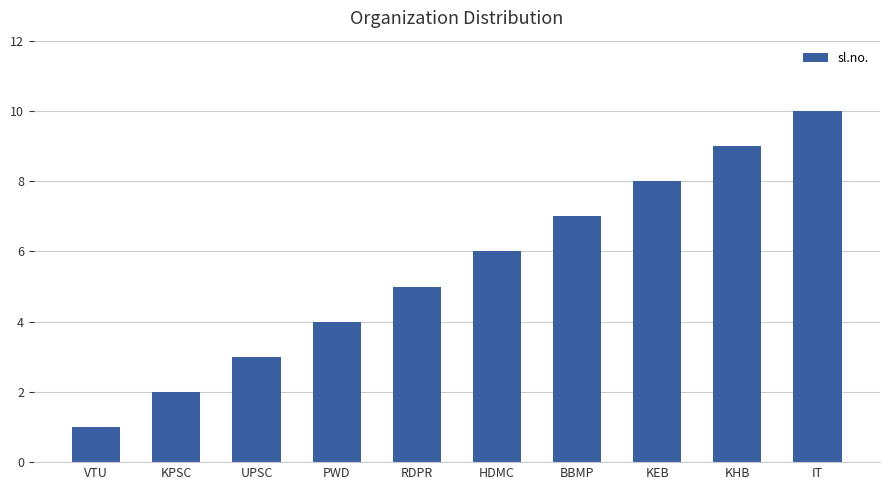

Which has a higher value, VTU or IT?

IT